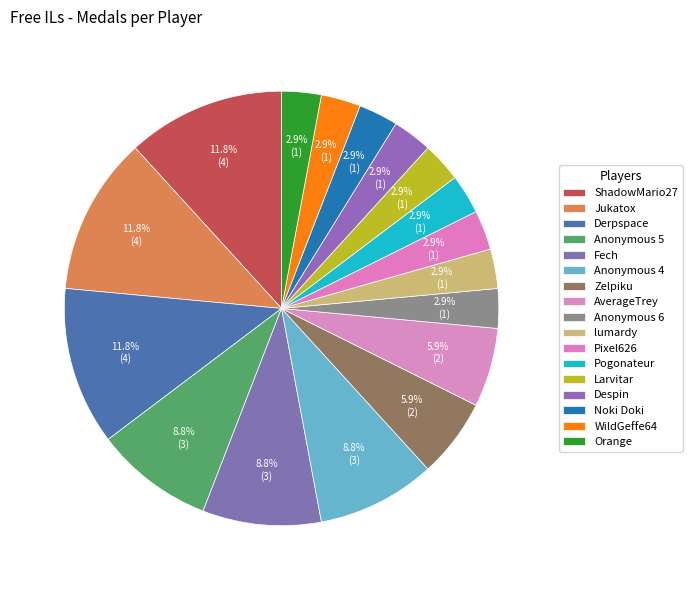

Count the number of slices in the pie.

17